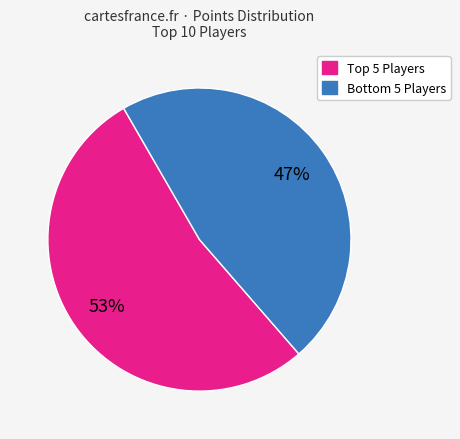

To the nearest percent, what is the average slice percentage?

50%